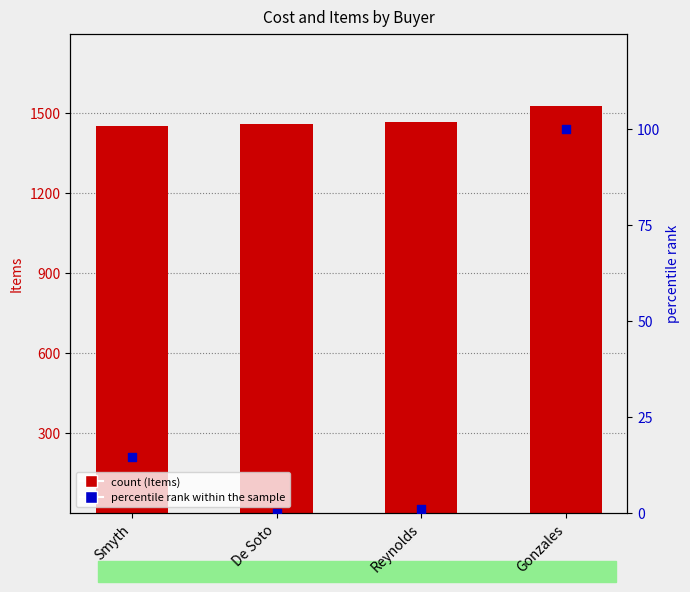

What is the total value across all series at Reynolds?

1469.1